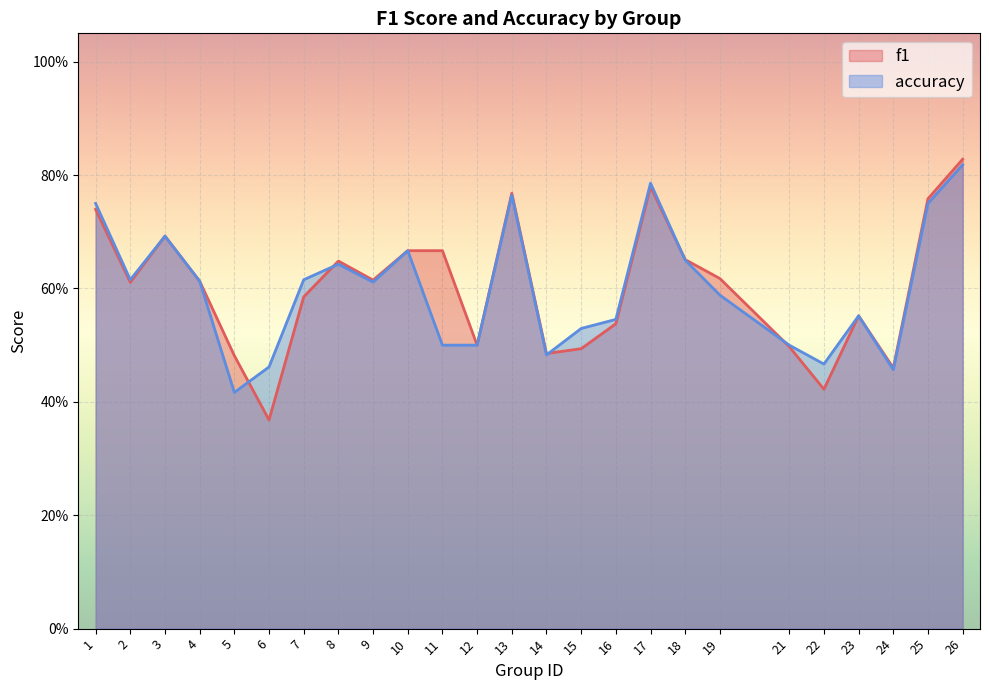

Reading left to right, extract all data points from this chart.

f1: 0.7	0.6	0.7	0.6	0.5	0.4	0.6	0.6	0.6	0.7	0.7	0.5	0.8	0.5	0.5	0.5	0.8	0.7	0.6	0.5	0.4	0.6	0.5	0.8	0.8
accuracy: 0.8	0.6	0.7	0.6	0.4	0.5	0.6	0.6	0.6	0.7	0.5	0.5	0.8	0.5	0.5	0.5	0.8	0.7	0.6	0.5	0.5	0.6	0.5	0.8	0.8